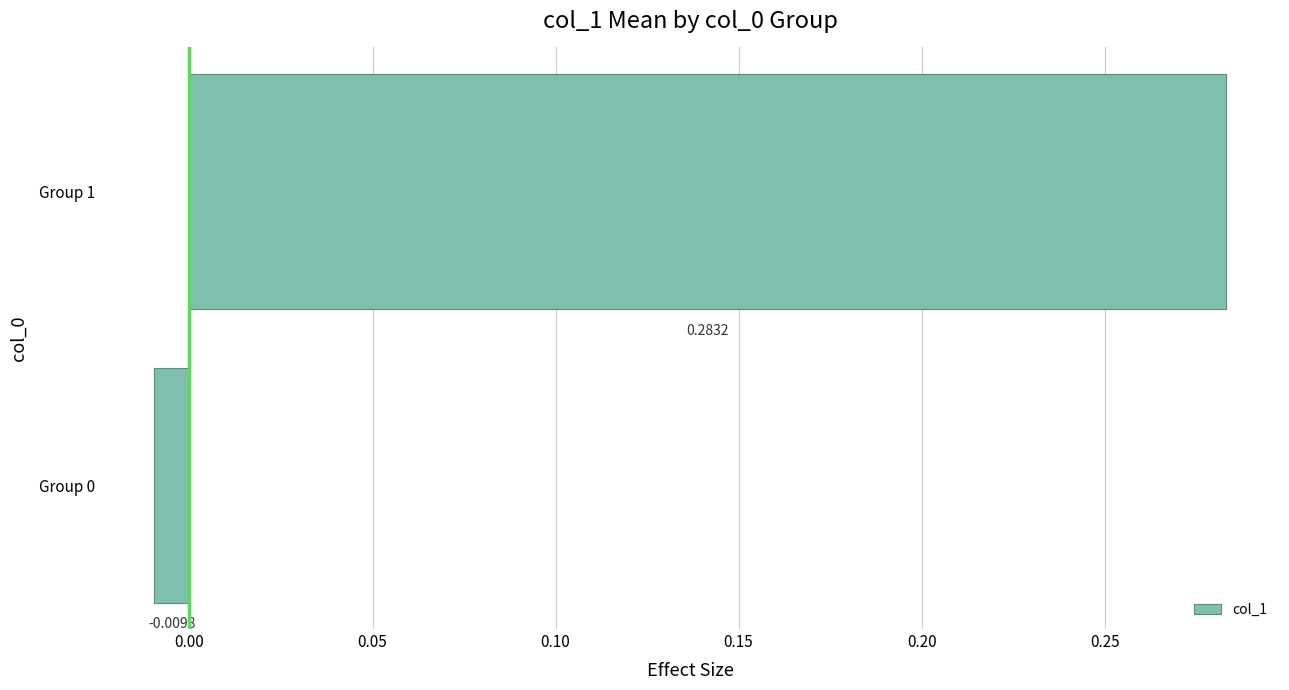

Which has a higher value, Group 1 or Group 0?

Group 1